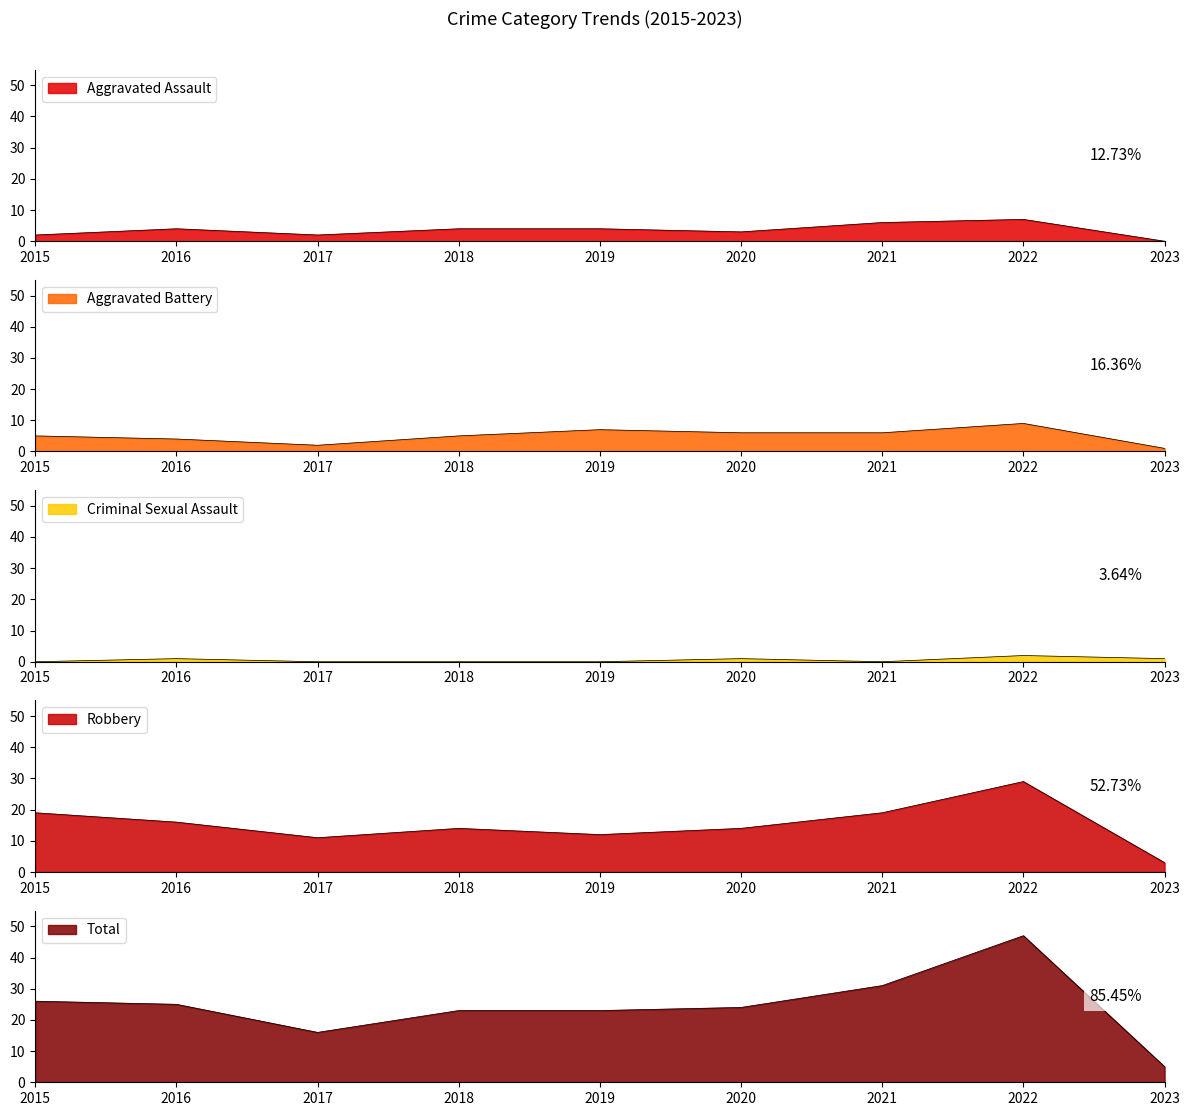

Reading left to right, extract all data points from this chart.

Aggravated Assault: 2015=2	2016=4	2017=2	2018=4	2019=4	2020=3	2021=6	2022=7	2023=0
Aggravated Battery: 2015=5	2016=4	2017=2	2018=5	2019=7	2020=6	2021=6	2022=9	2023=1
Criminal Sexual Assault: 2015=0	2016=1	2017=0	2018=0	2019=0	2020=1	2021=0	2022=2	2023=1
Robbery: 2015=19	2016=16	2017=11	2018=14	2019=12	2020=14	2021=19	2022=29	2023=3
Total: 2015=26	2016=25	2017=16	2018=23	2019=23	2020=24	2021=31	2022=47	2023=5